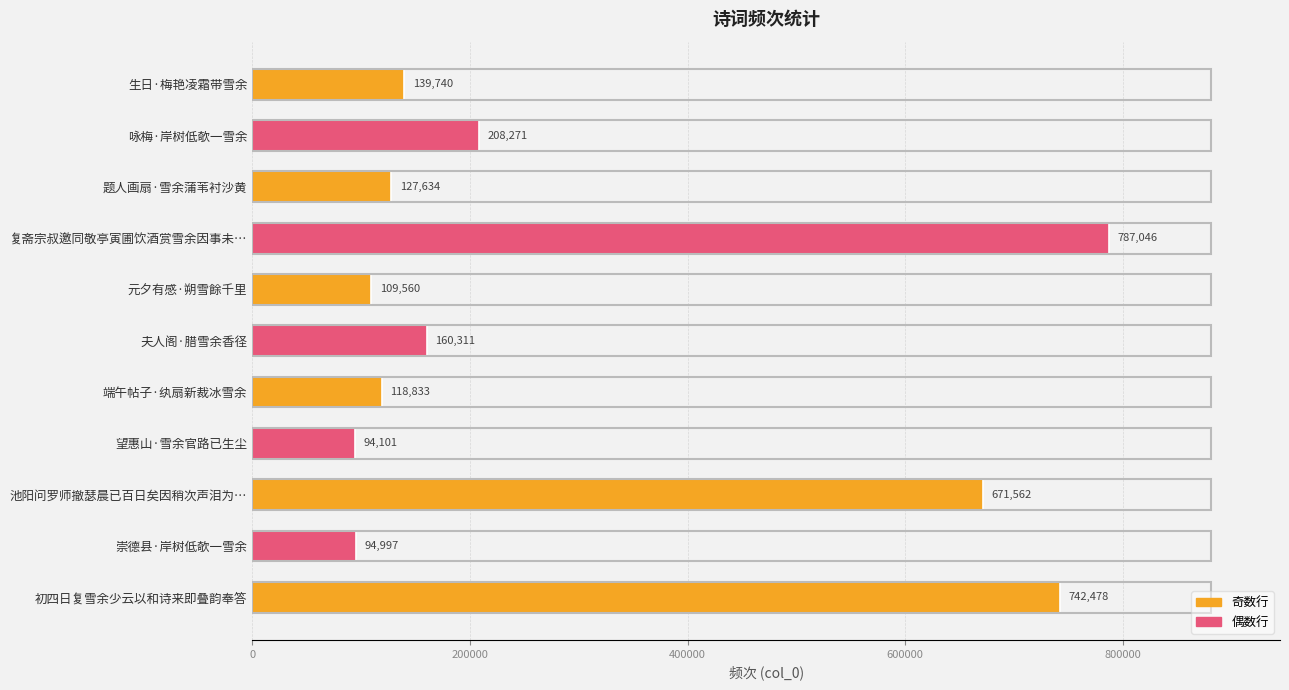

Reading bottom to top, transcribe all the data shown in this chart.

初四日复雪余少云以和诗来即叠韵奉答=742478	崇德县·岸树低欹一雪余=94997	池阳问罗师撤瑟晨已百日矣因稍次声泪为…=671562	望惠山·雪余官路已生尘=94101	端午帖子·纨扇新裁冰雪余=118833	夫人阁·腊雪余香径=160311	元夕有感·朔雪餘千里=109560	复斋宗叔邀同敬亭寅圃饮酒赏雪余因事未…=787046	题人画扇·雪余蒲苇衬沙黄=127634	咏梅·岸树低欹一雪余=208271	生日·梅艳凌霜带雪余=139740